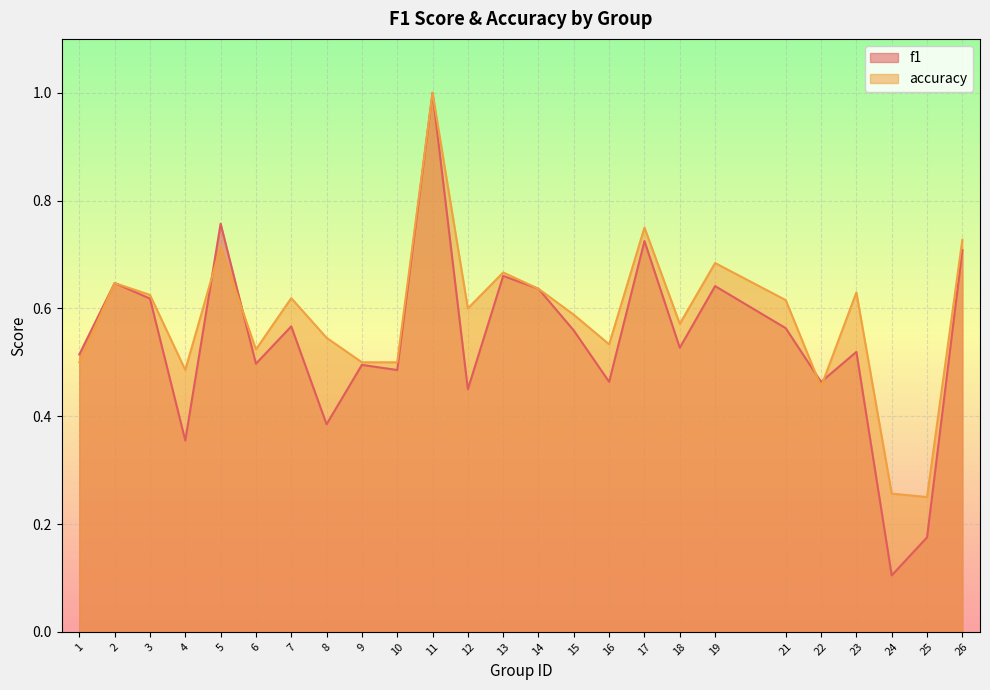

What is the difference between the maximum and minimum values in the f1 series?

0.9